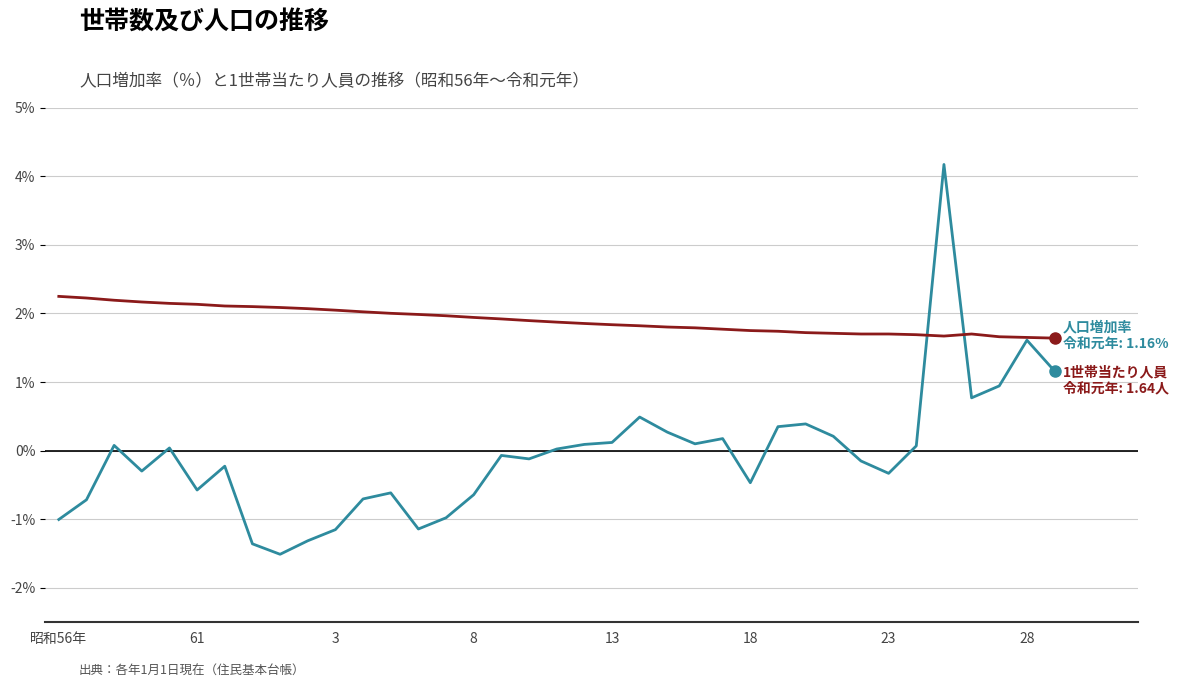

What is the greatest value displayed?

4.2